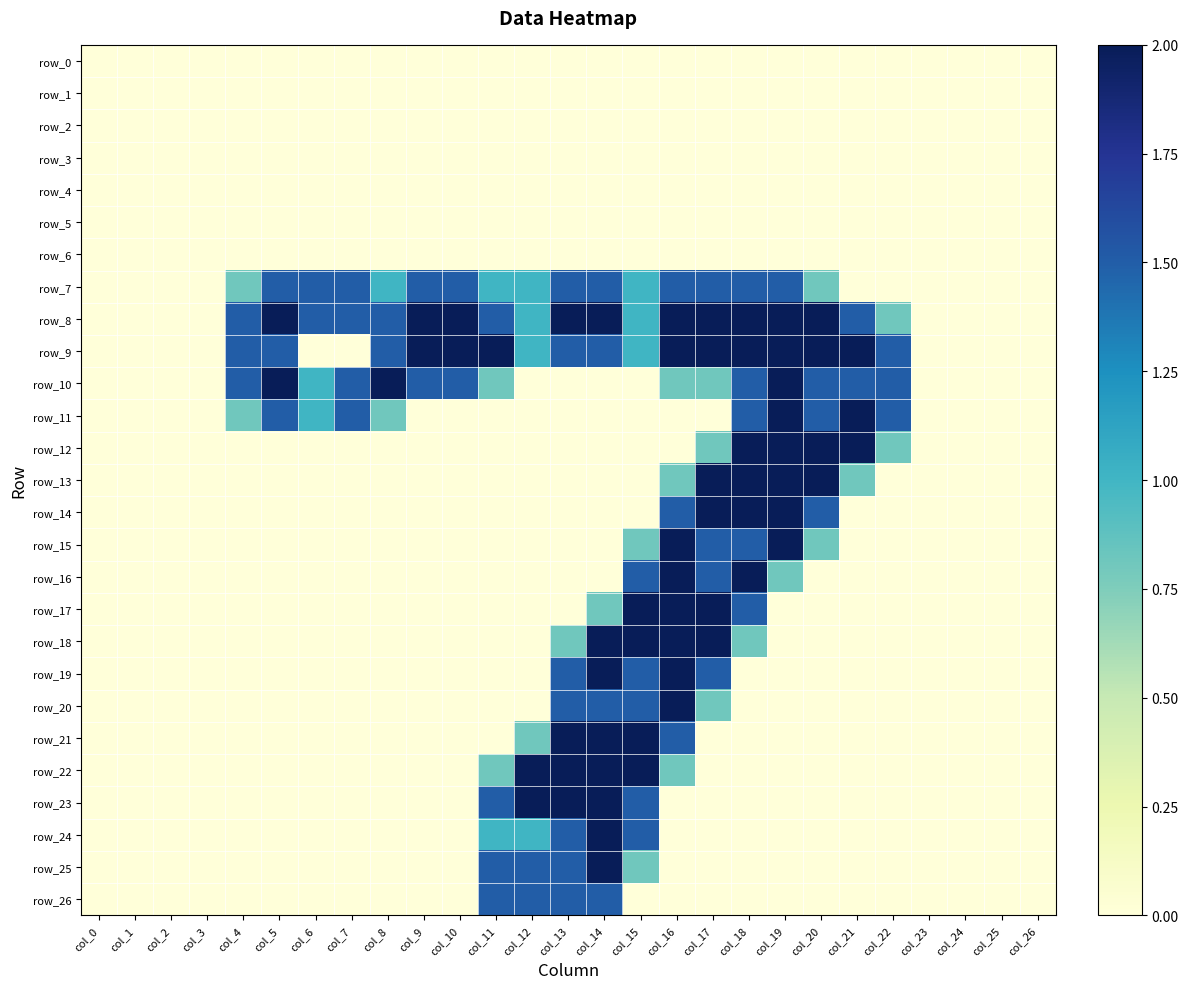

How many distinct data groups are displayed?

27